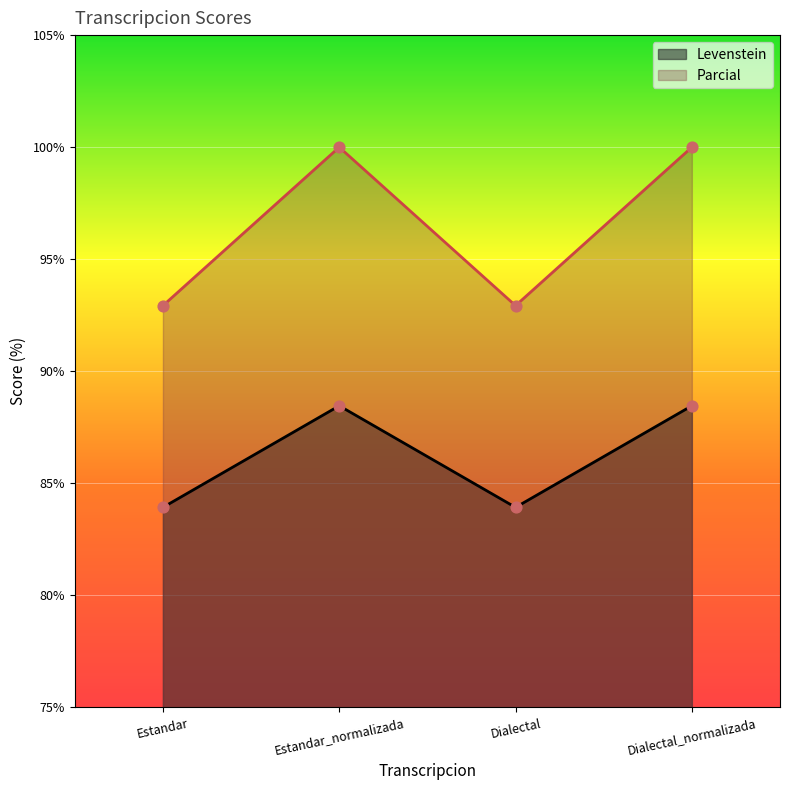

Which series has the largest Y range (max minus min)?

Parcial